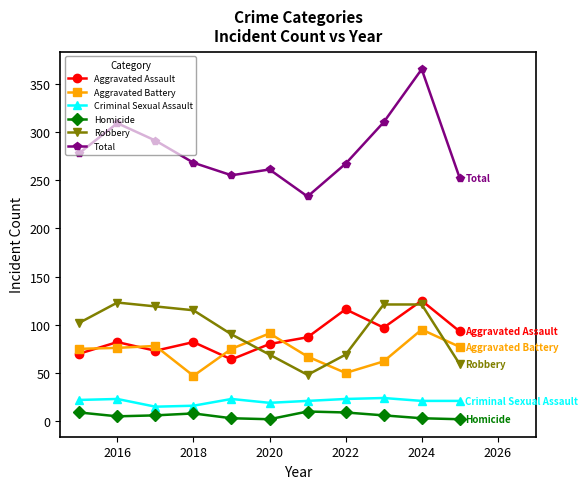

What is the maximum value for Criminal Sexual Assault?

24